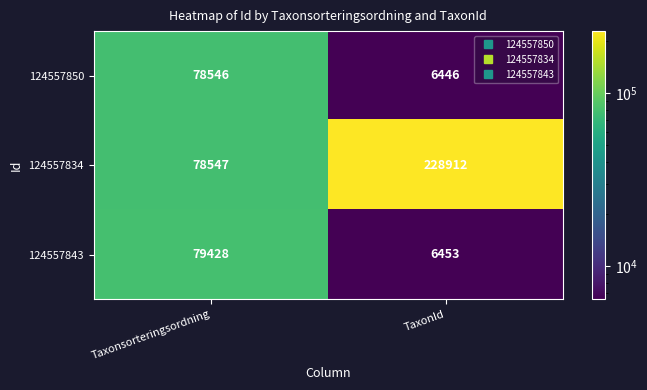

Reading right to left, transcribe all the data shown in this chart.

124557850: 6446	78546
124557834: 228912	78547
124557843: 6453	79428